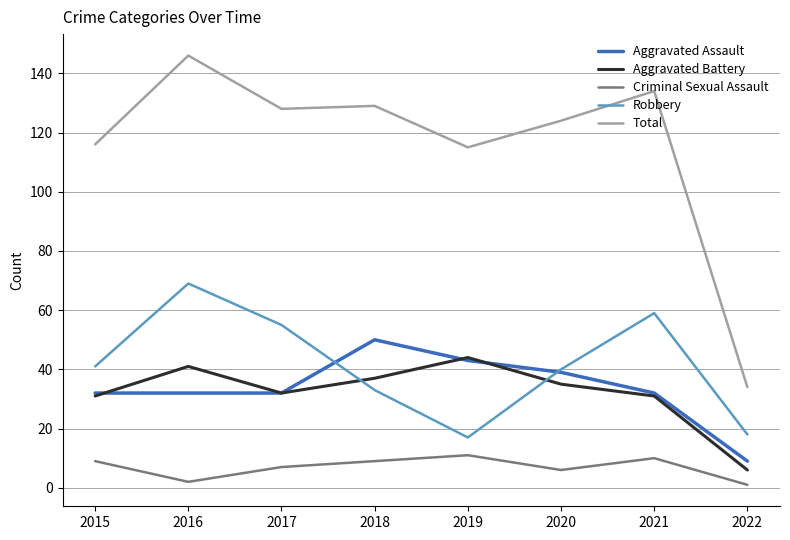

True or false: Criminal Sexual Assault and Aggravated Assault cross at least once.

False